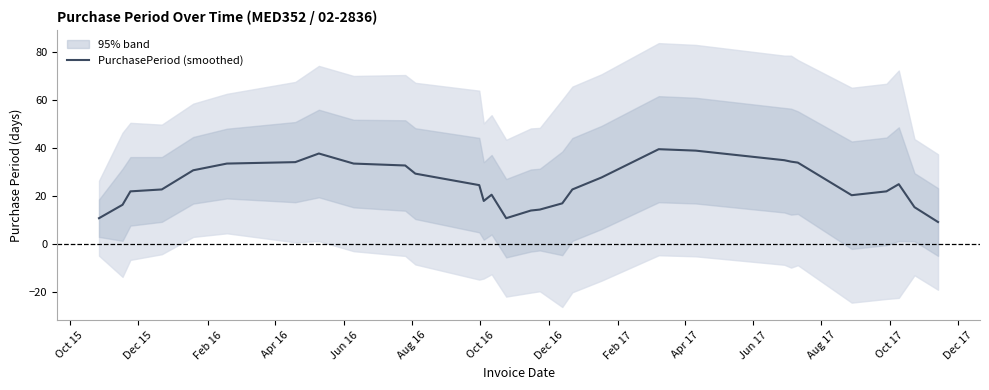

What is the maximum value for PurchasePeriod (smoothed)?

39.6